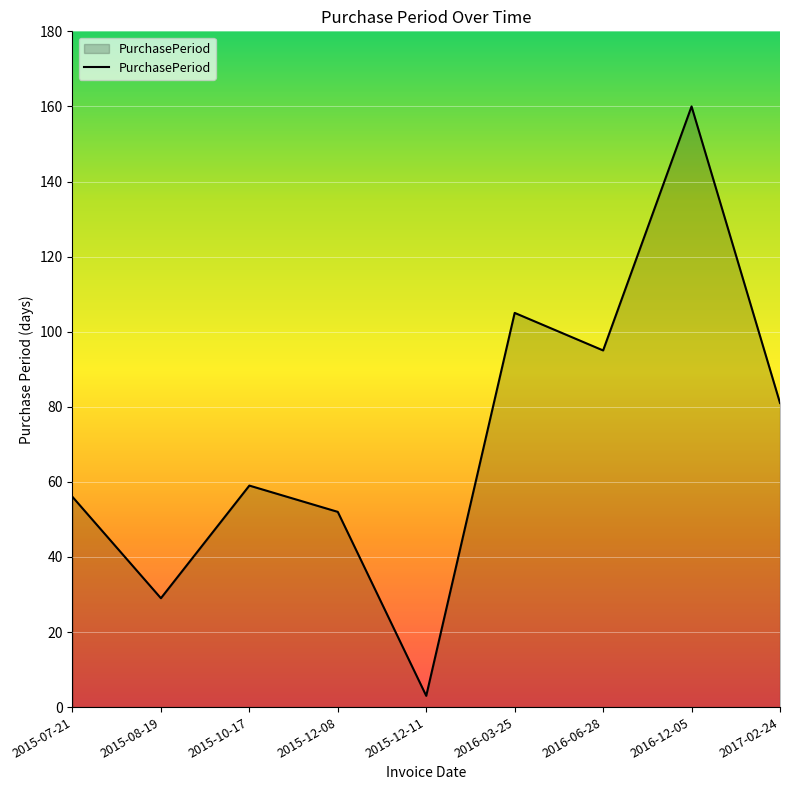

Which category has the highest value across all series?

2016-12-05